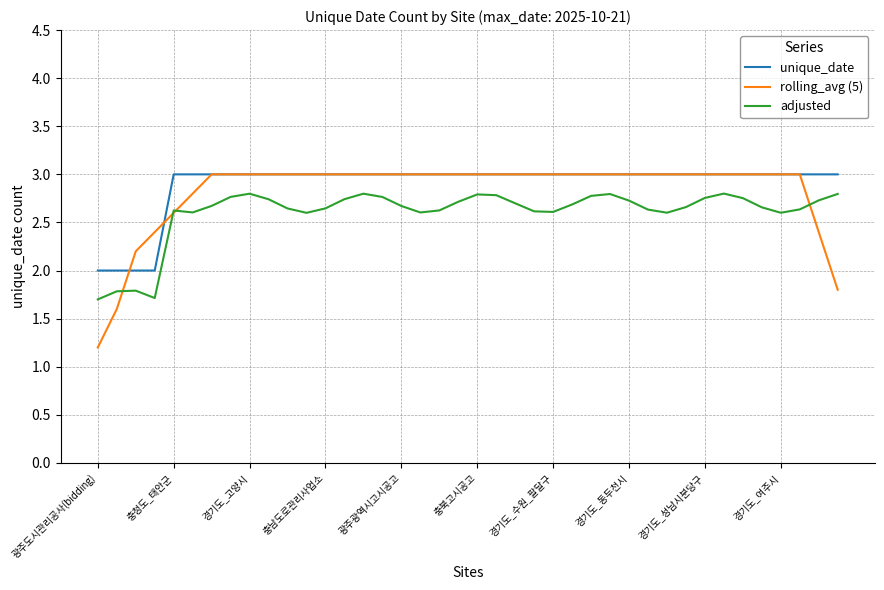

True or false: unique_date and adjusted intersect in this chart.

False